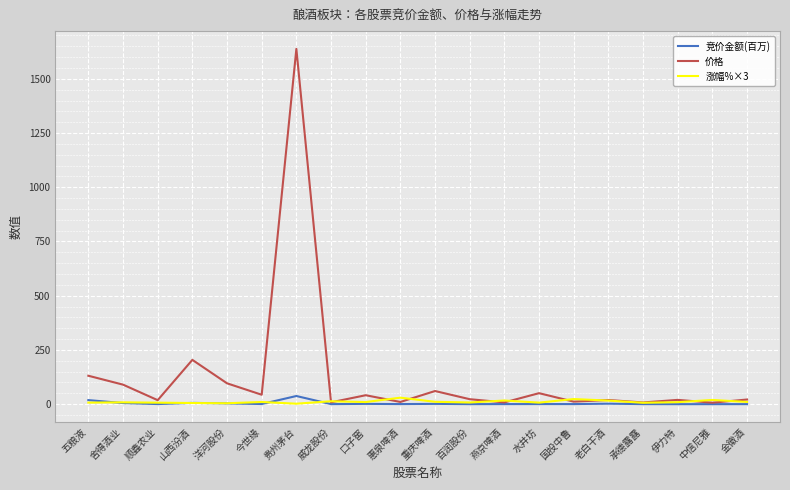

Which series has the largest range (max minus min)?

价格